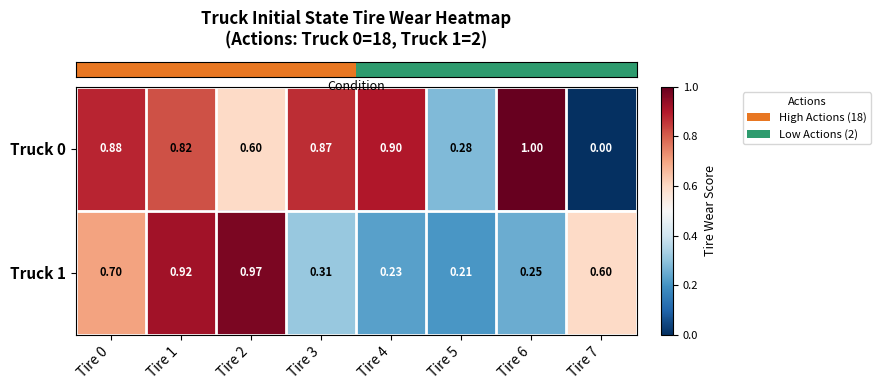

How many values in the Truck 0 series exceed 0?

7